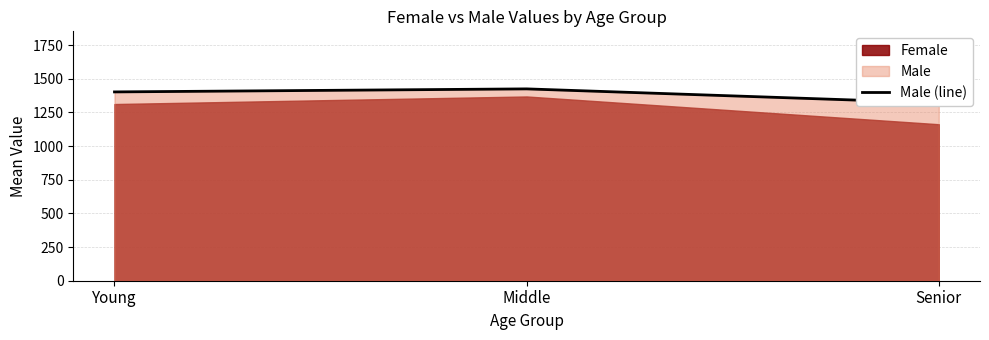

The chart shows a value of 2362.6 at Middle. True or false?

False